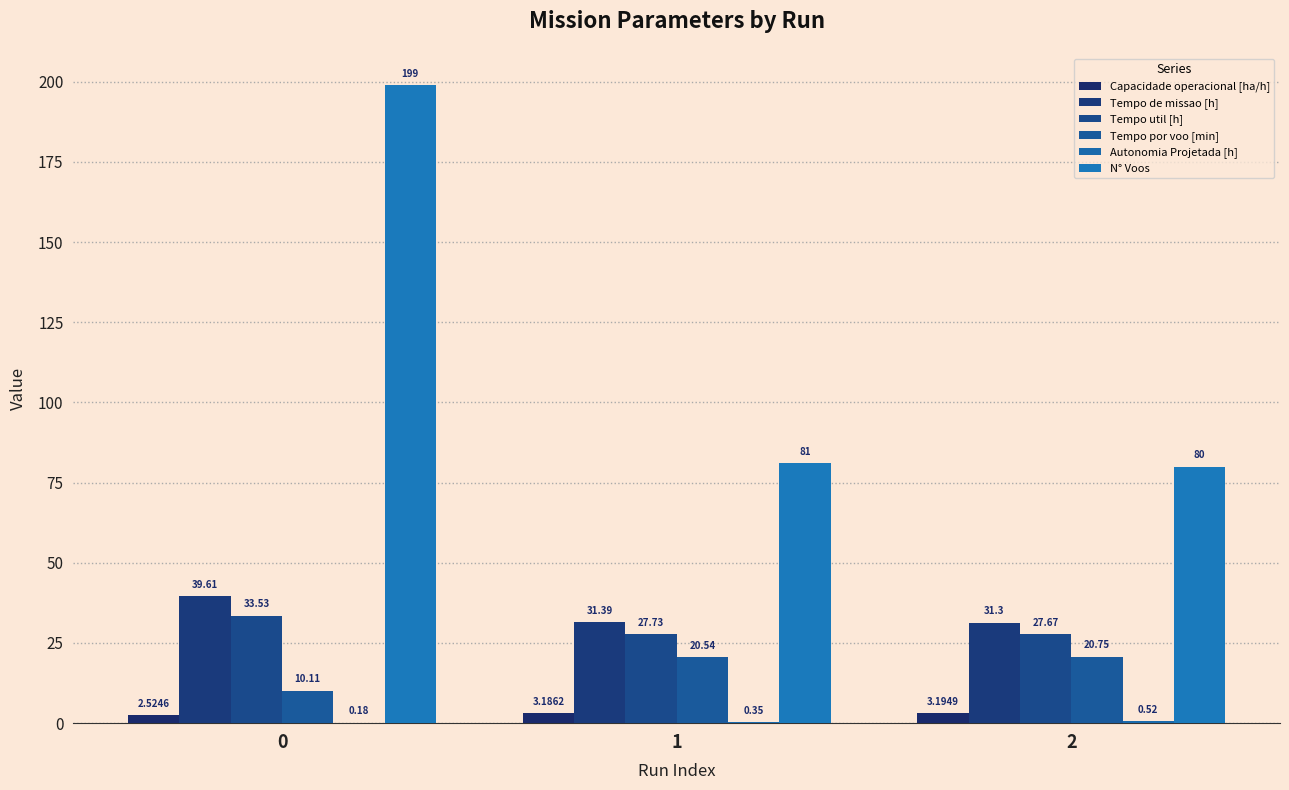

What is the difference between the Tempo util [h] values at 2 and 0?

5.9